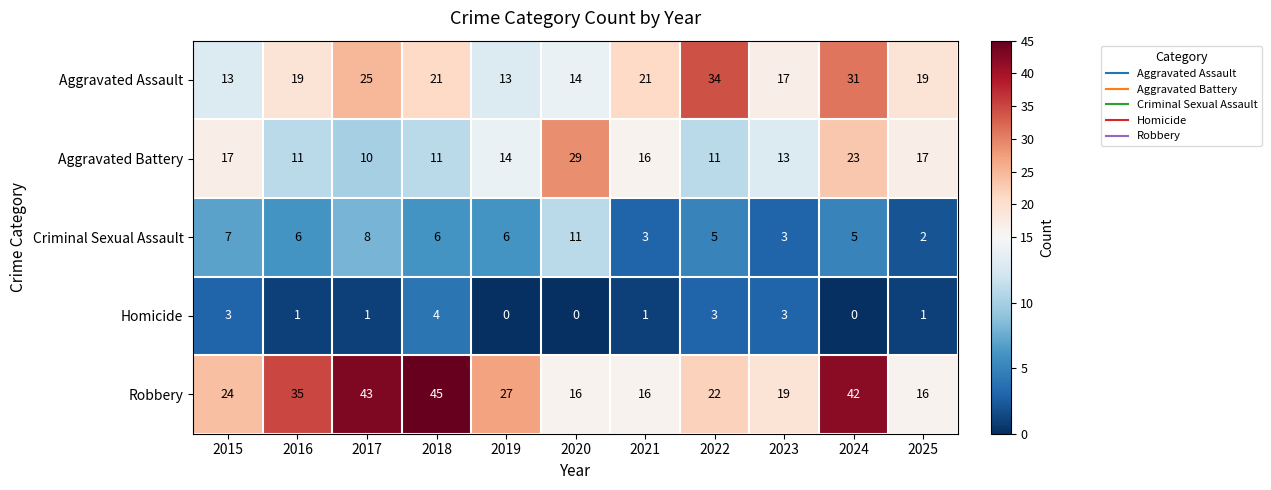

The value of Criminal Sexual Assault at 2021 is 1. True or false?

False